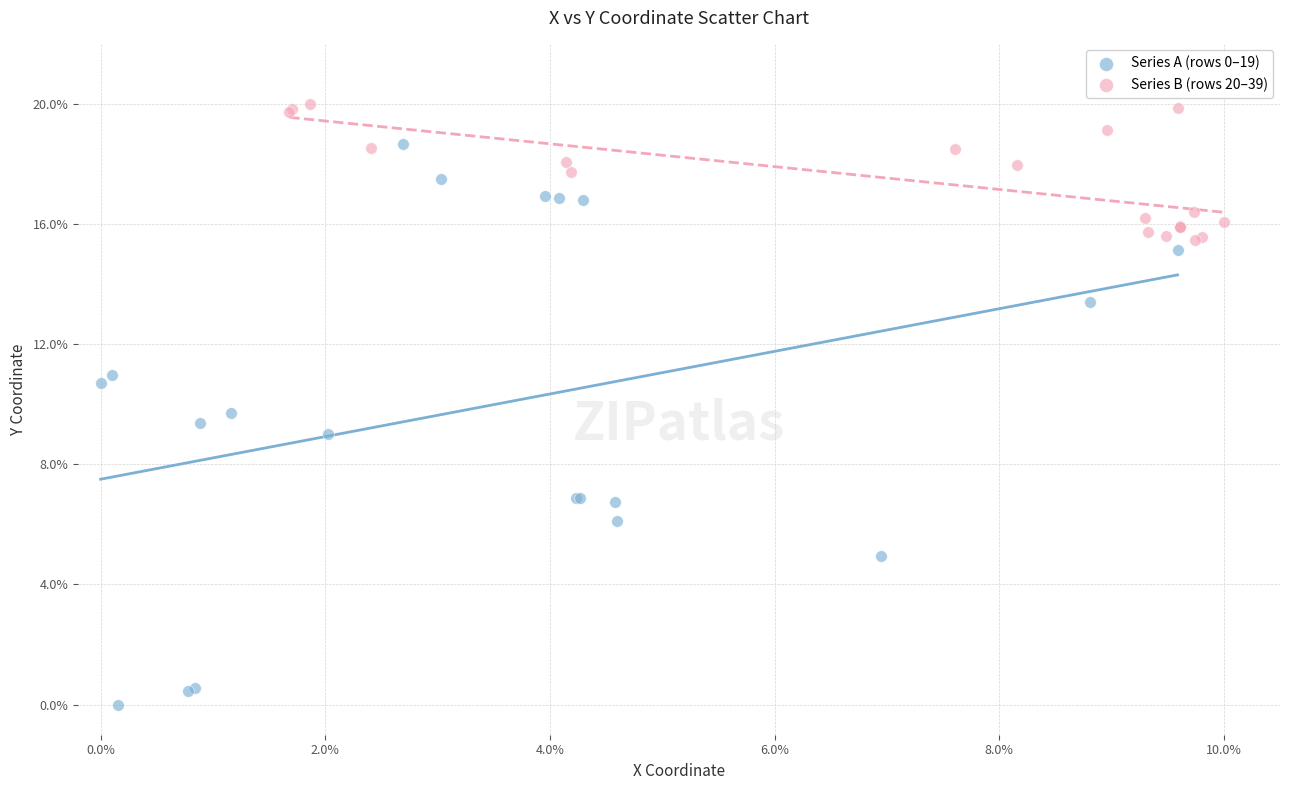

Which series contains the highest Y value?

Series B (rows 20–39)